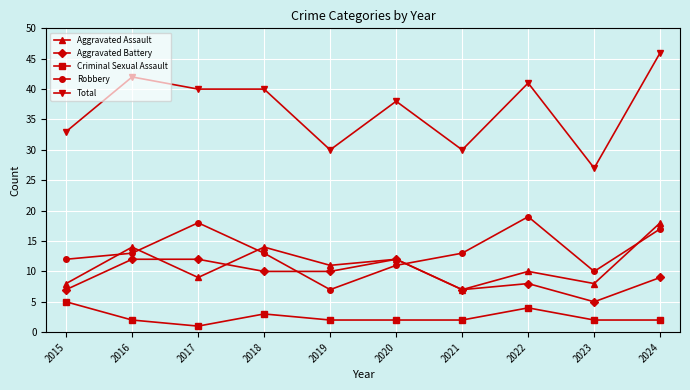

What is the sum of the Aggravated Assault values at 2021 and 2024?

25